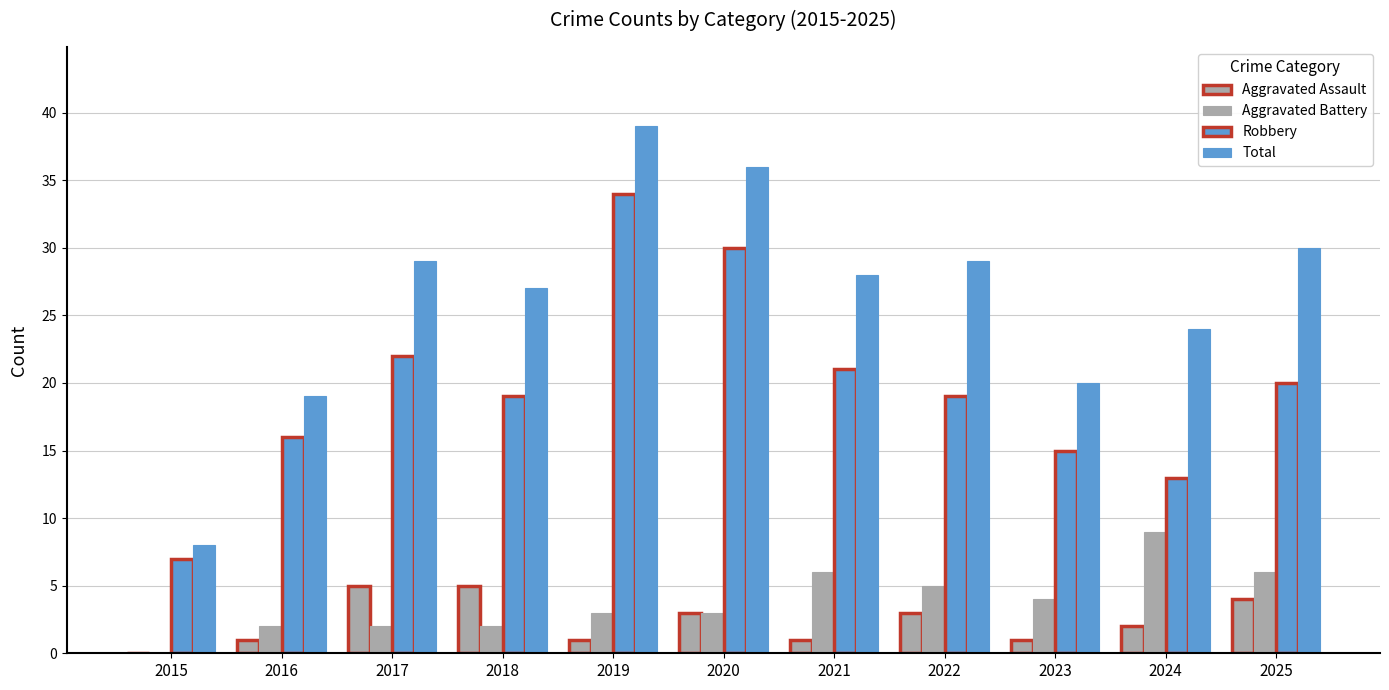

Does the chart contain stacked bars?

No